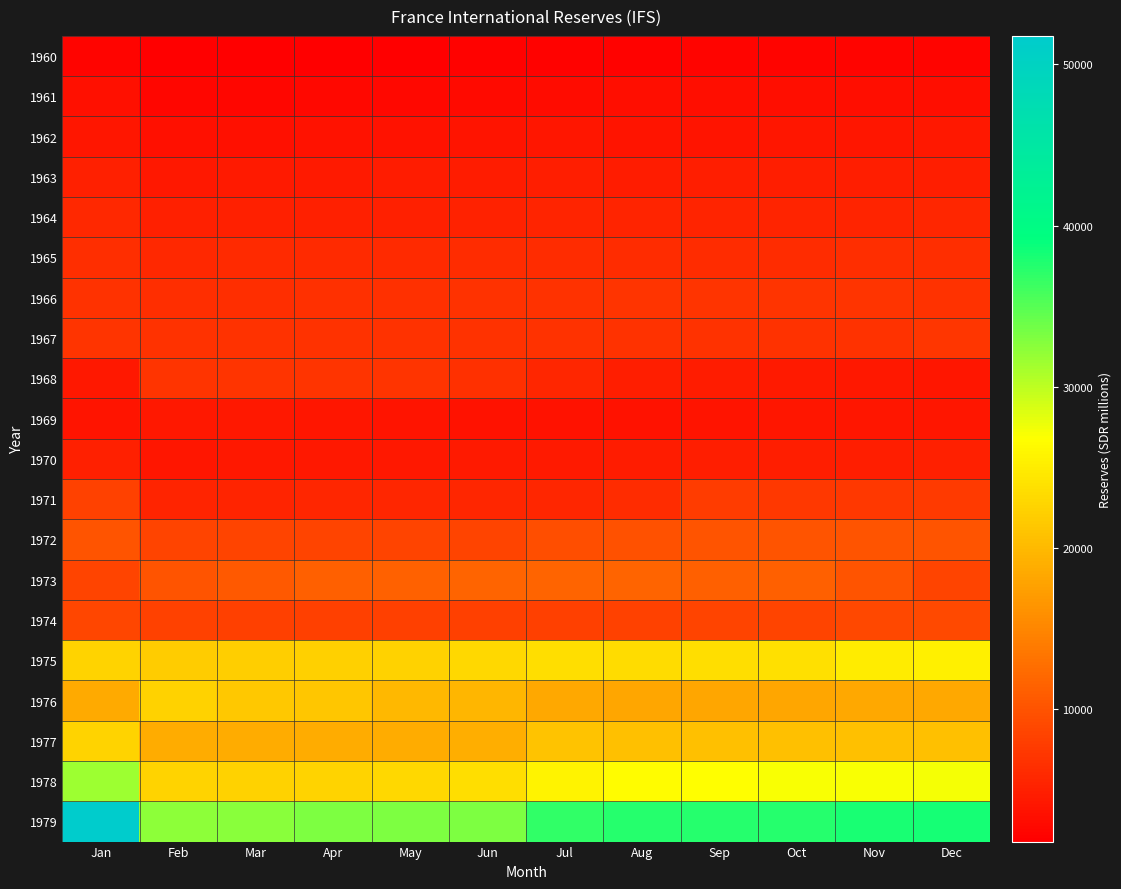

At how many categories does at least one series exceed 33230?

7